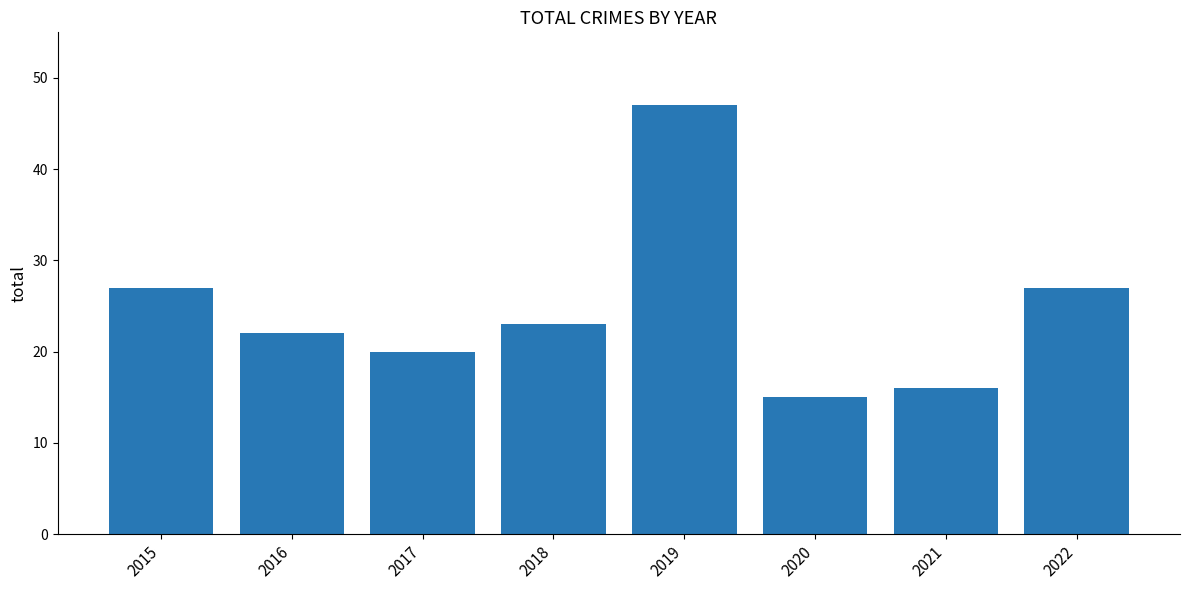

What is the value of the 8th bar from the left?

27